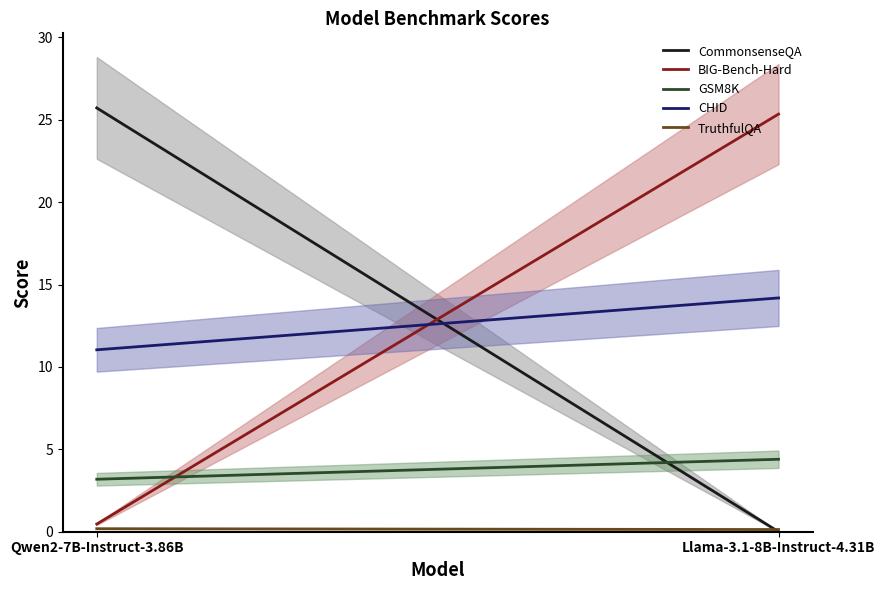

What is the value of the CHID point at the 1st from the left?

11.0